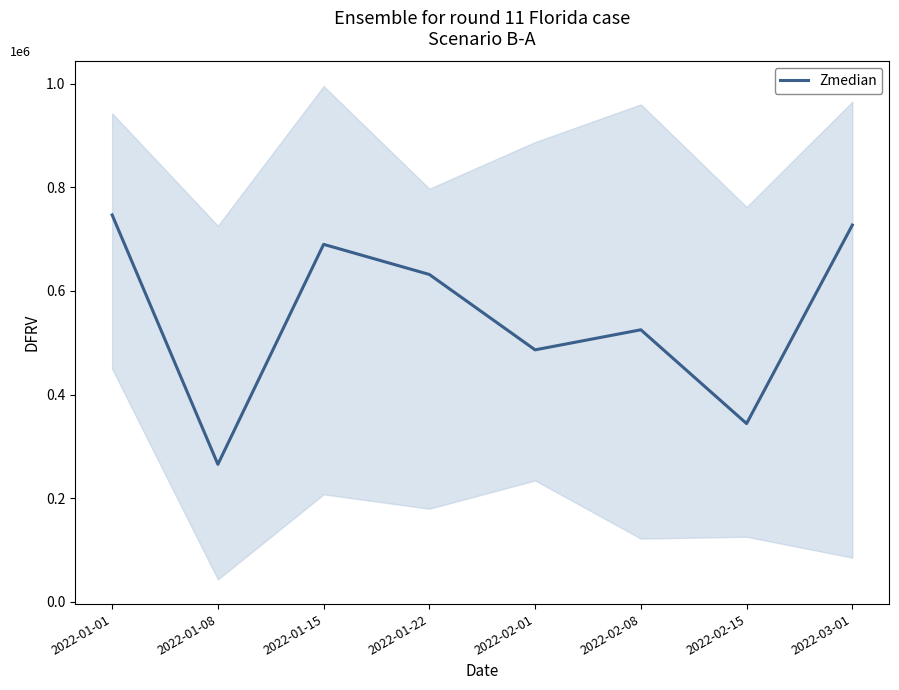

Reading left to right, transcribe all the data shown in this chart.

746428.5	265341.0	689710.0	631590.0	486181.5	524871.0	343973.0	726851.5